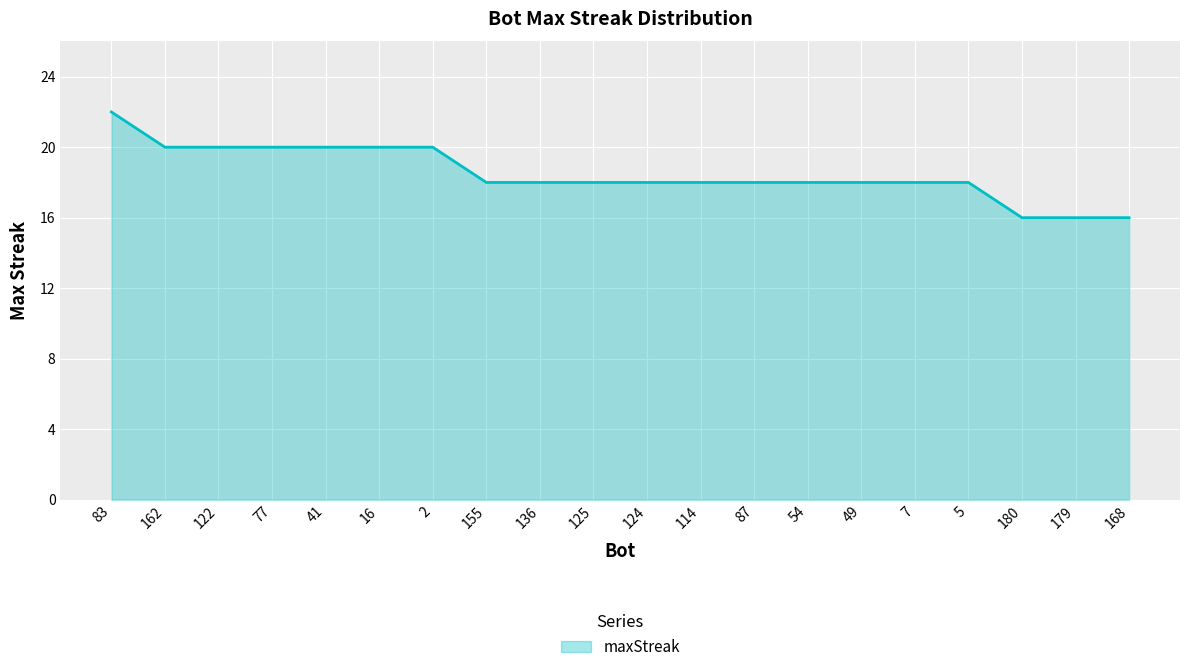

What position from the right is 54?

7